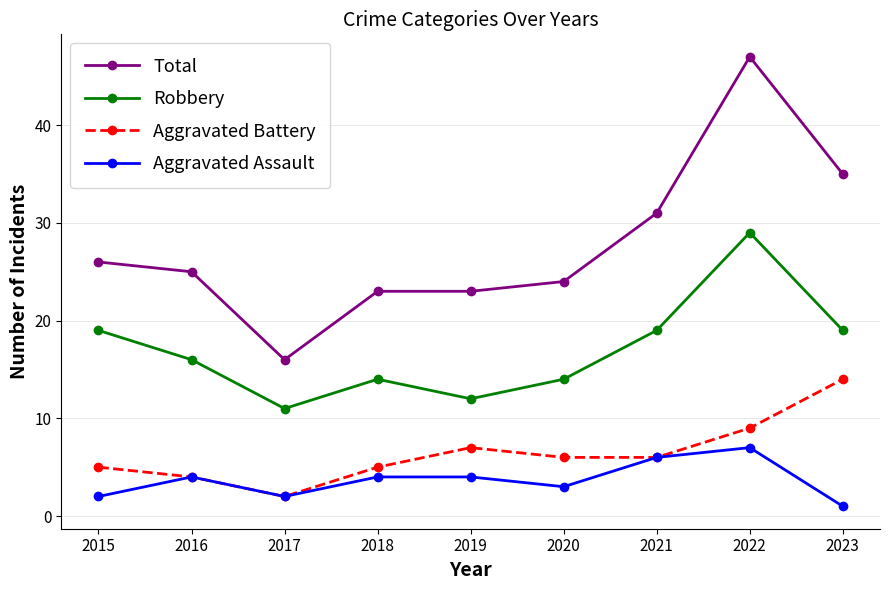

At which category does Robbery reach its first local valley?

2017